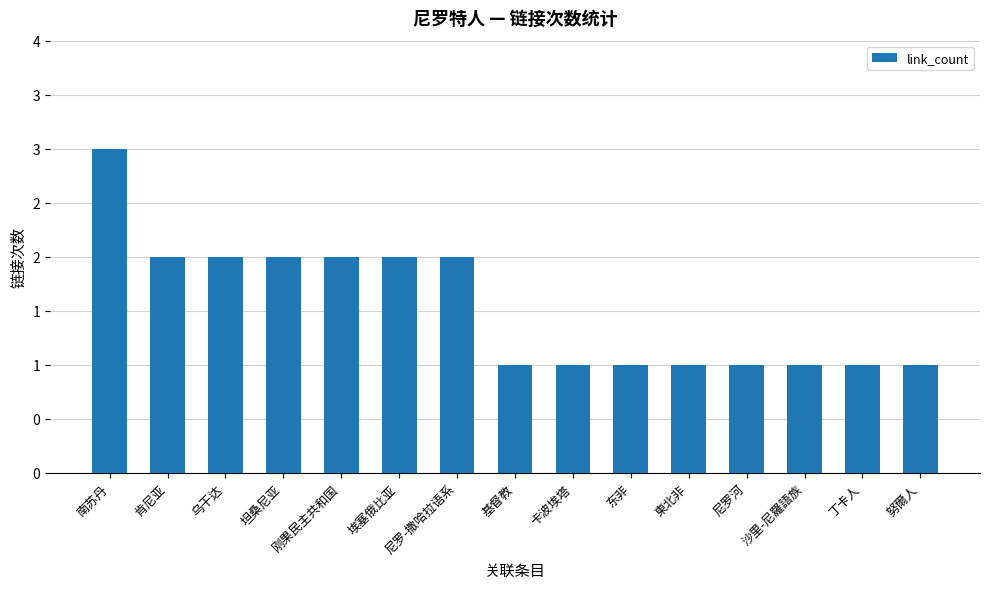

List the labels in order of value, largest first.

南苏丹, 肯尼亚, 乌干达, 坦桑尼亚, 刚果民主共和国, 埃塞俄比亚, 尼罗-撒哈拉语系, 基督教, 卡波埃塔, 东非, 東北非, 尼罗河, 沙里-尼羅語族, 丁卡人, 努爾人